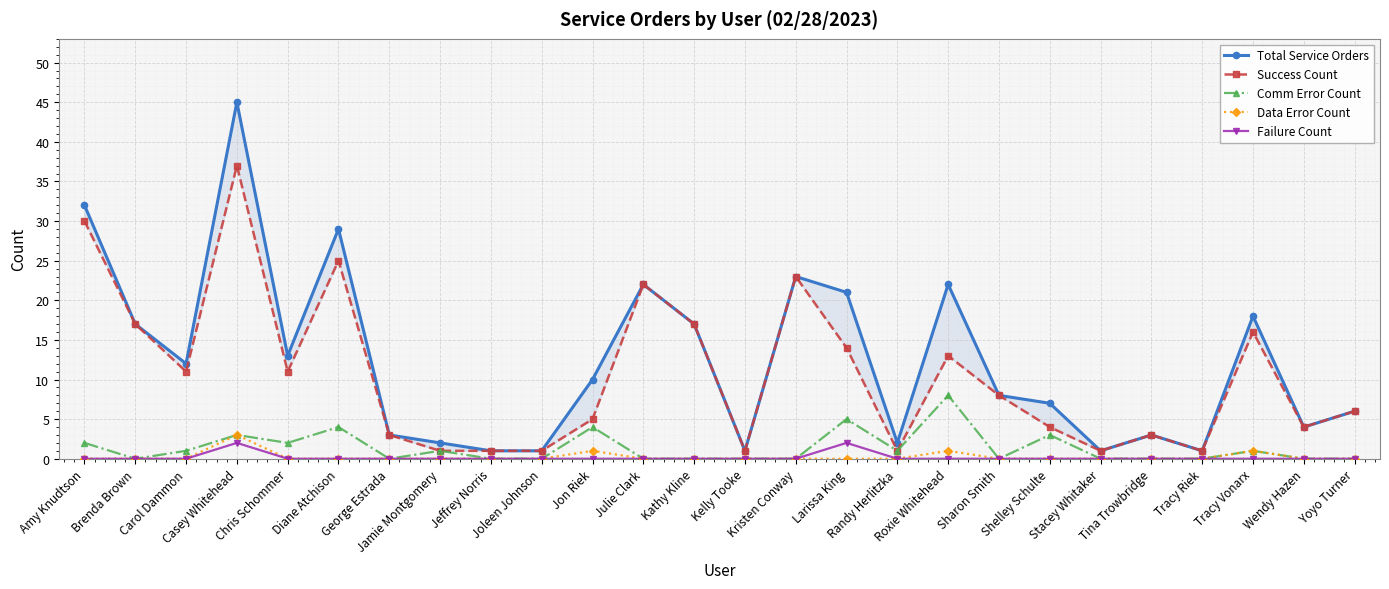

At which label does Data Error Count reach its peak?

Casey Whitehead